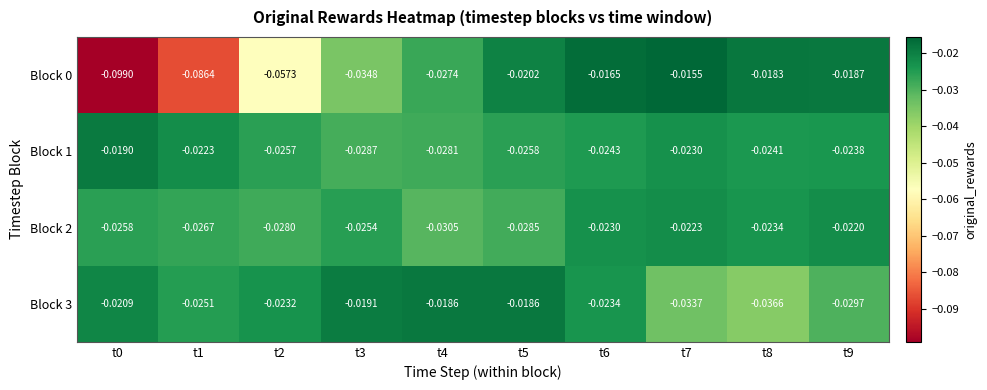

Is the value of Block 2 at t1 greater than the value of Block 1 at t2?

No